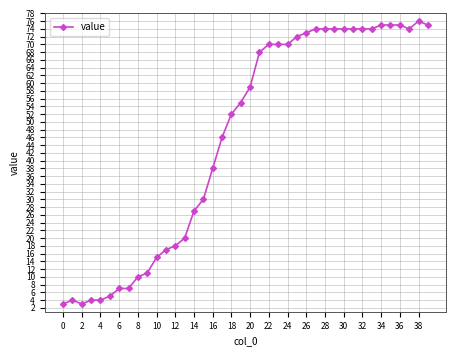

How many data points does each series have?

40